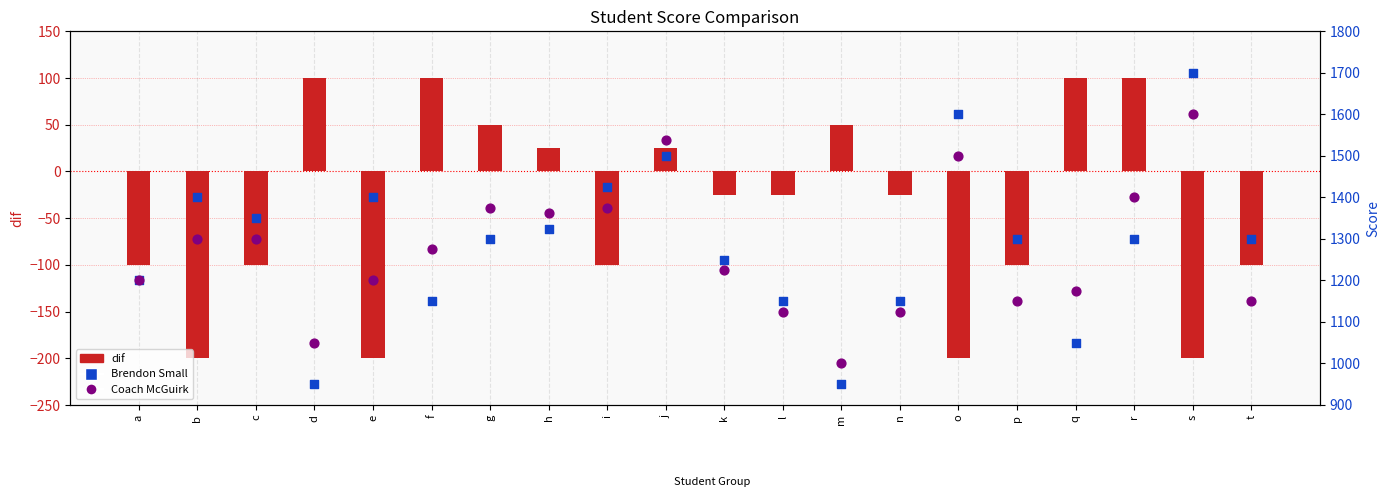

Which series contains the lowest Y value?

dif